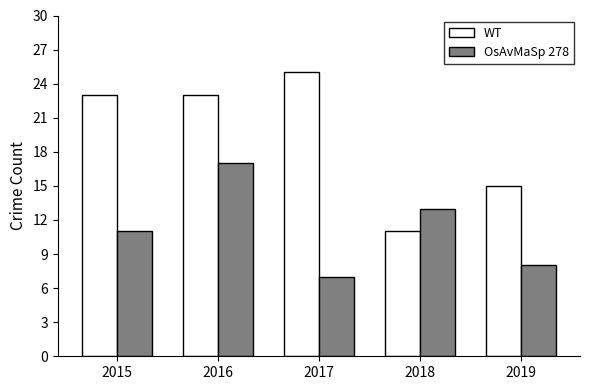

List the series in order of their overall mean, highest first.

WT, OsAvMaSp 278